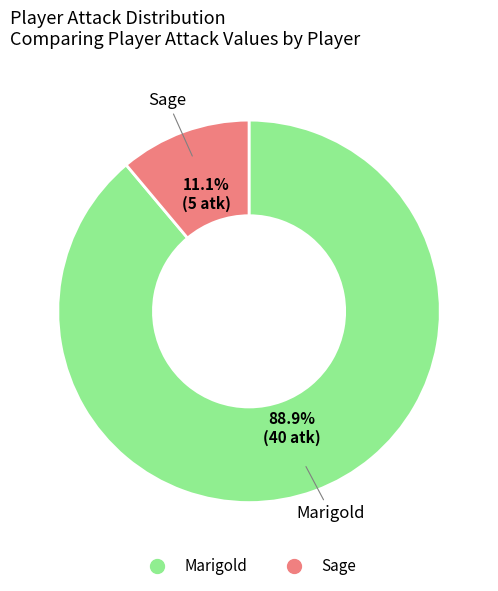

What percentage do Sage and Marigold together represent?

100.0%